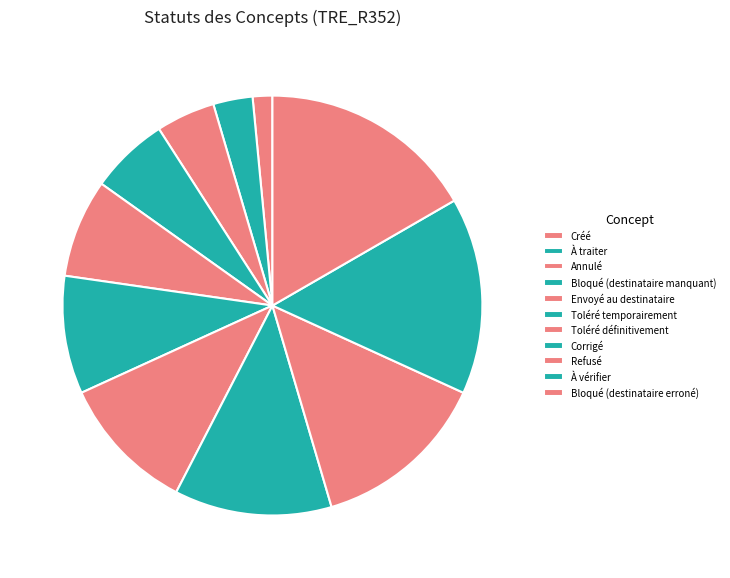

Between Bloqué (destinataire manquant) and Refusé, which is larger?

Refusé